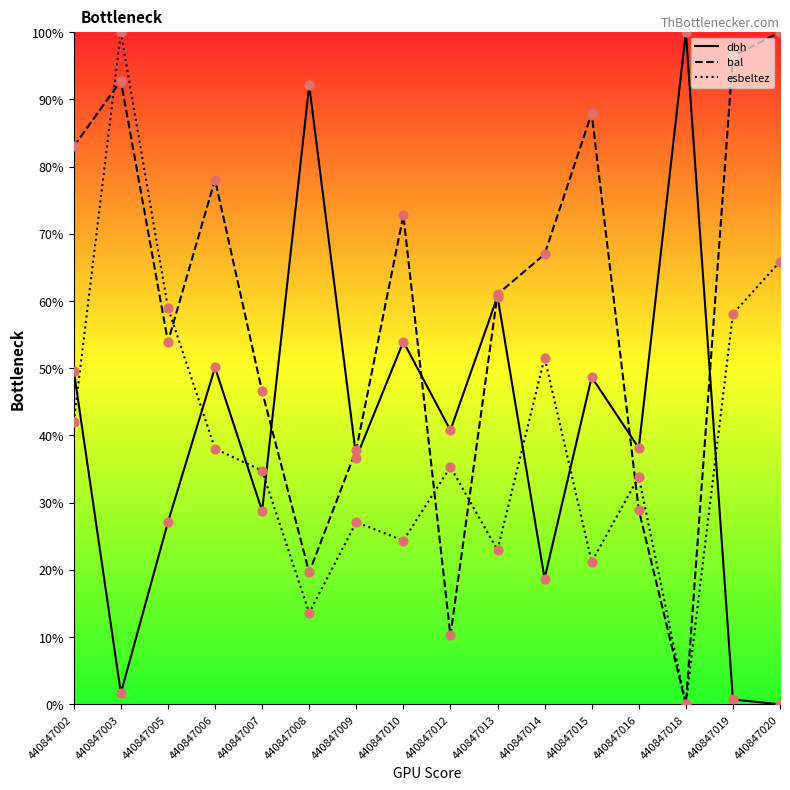

What is the total value across all series at 440847014?

137.2